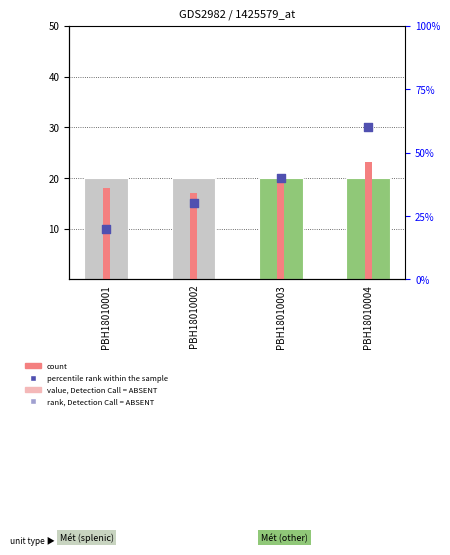

Between PBH18010004 and PBH18010002, which is larger?

PBH18010004